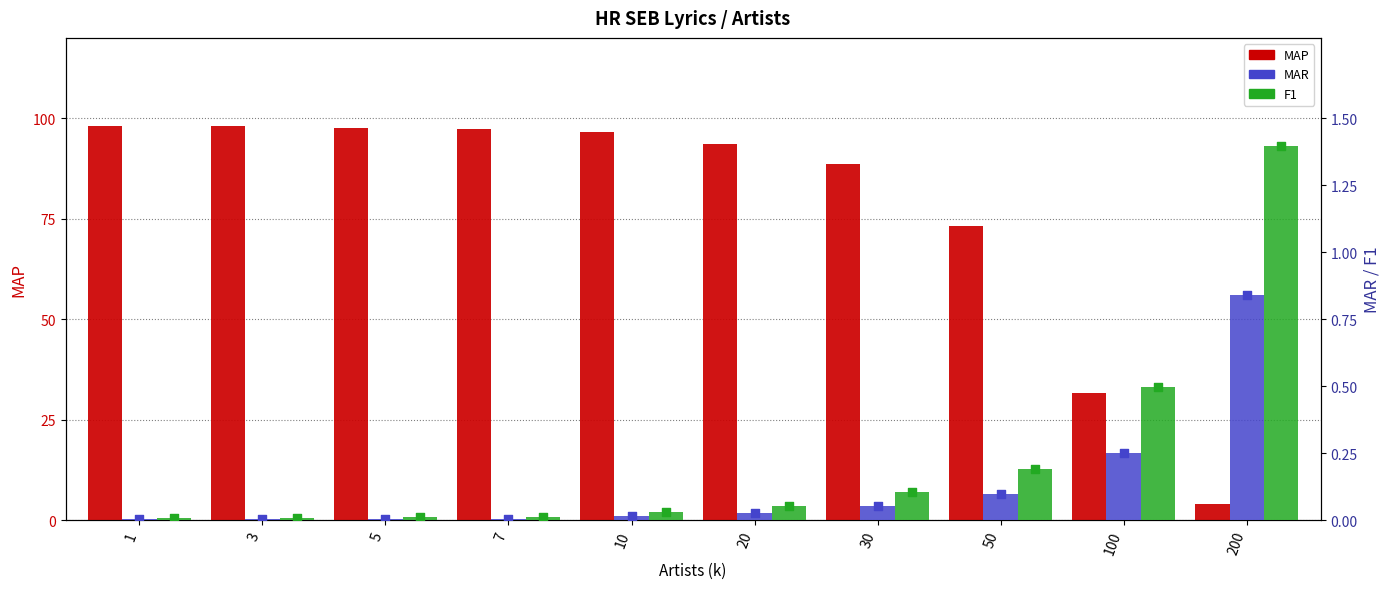

At which category is the sum across all series the highest?

1